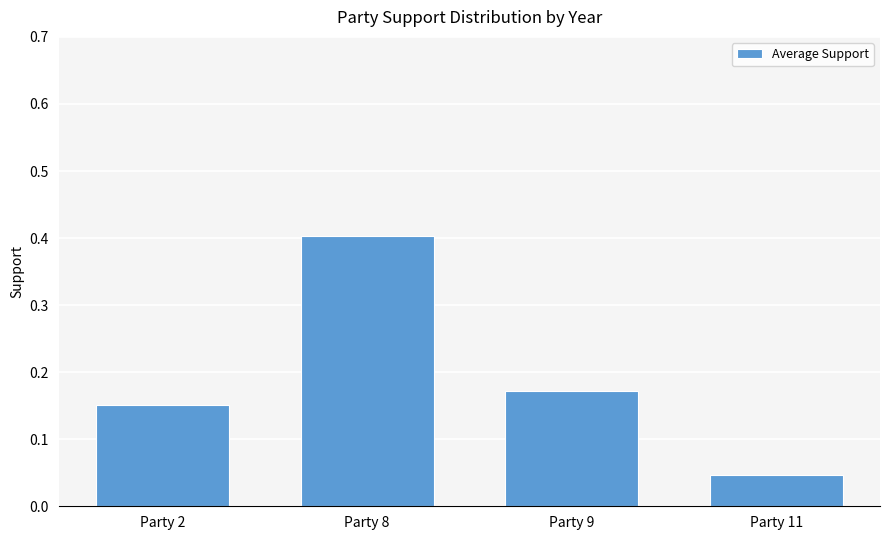

What is the sum of all values?

0.8